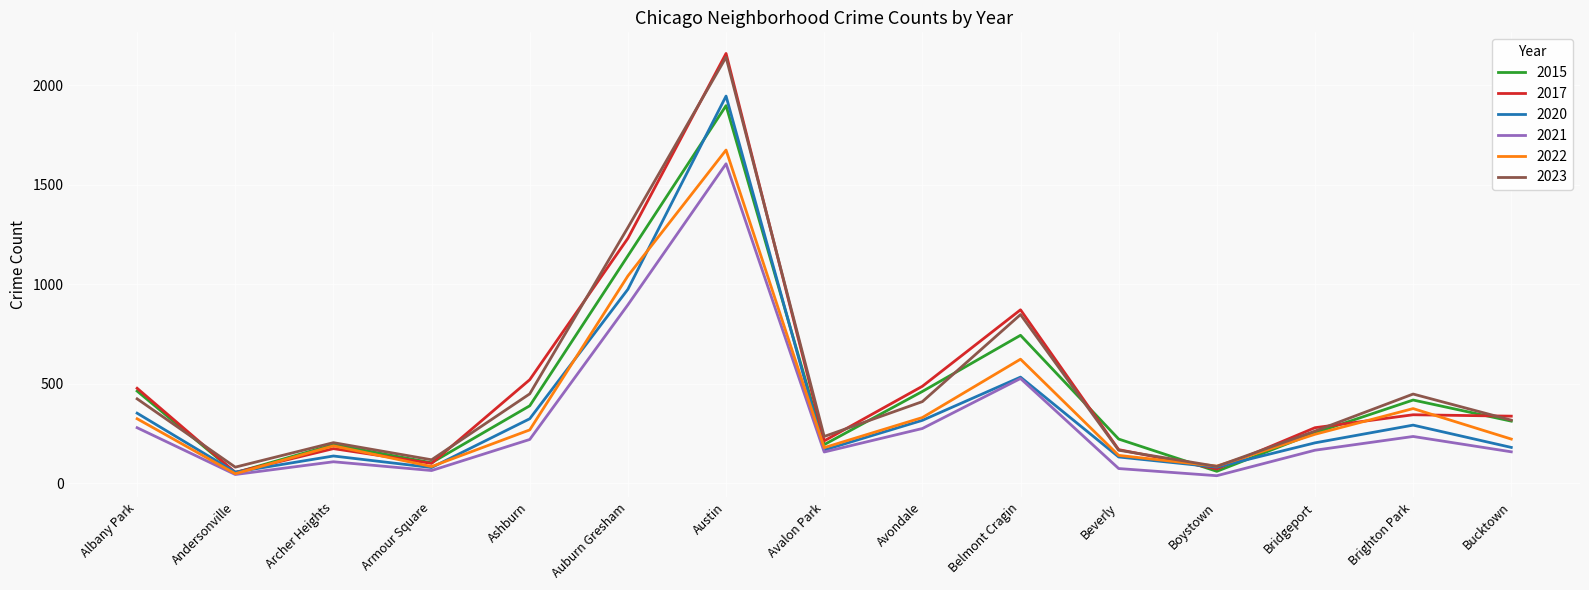

What is the maximum value shown in the chart?

2159